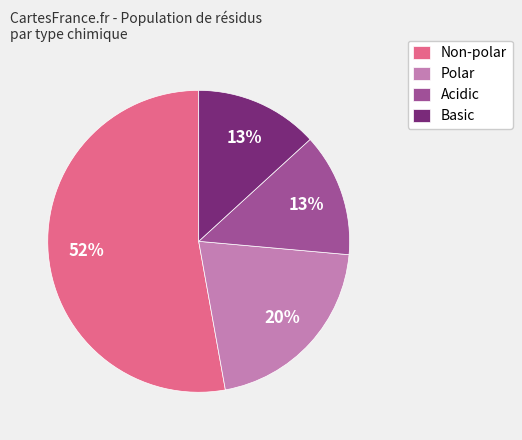

Combined, what portion of the pie is non_polar and polar?

73.6%